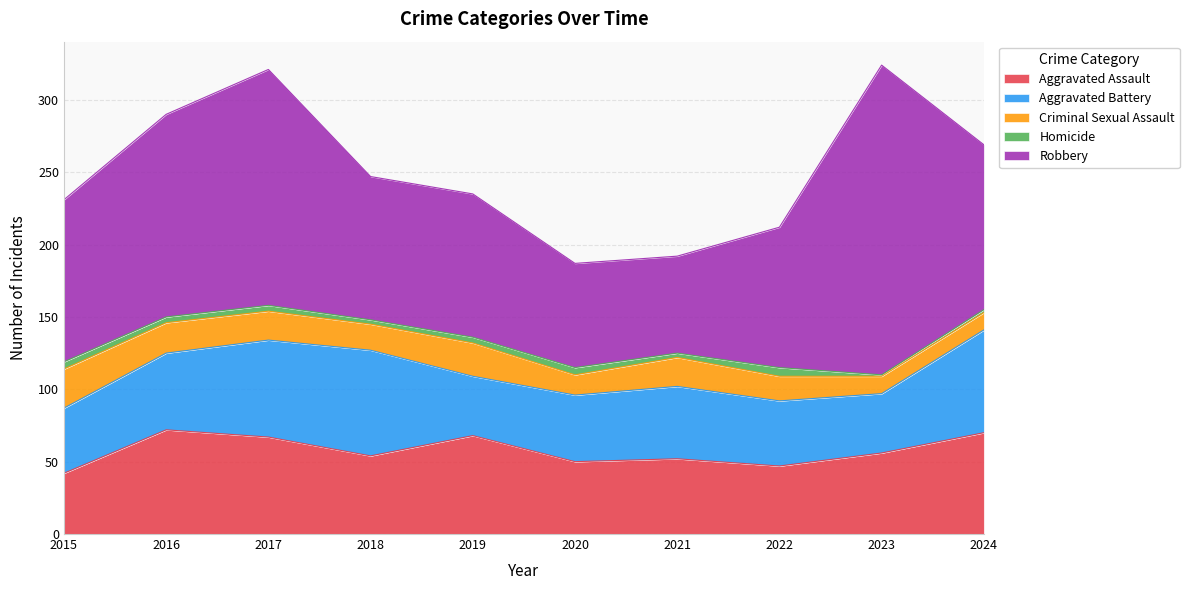

At how many categories does at least one series exceed 134?

3